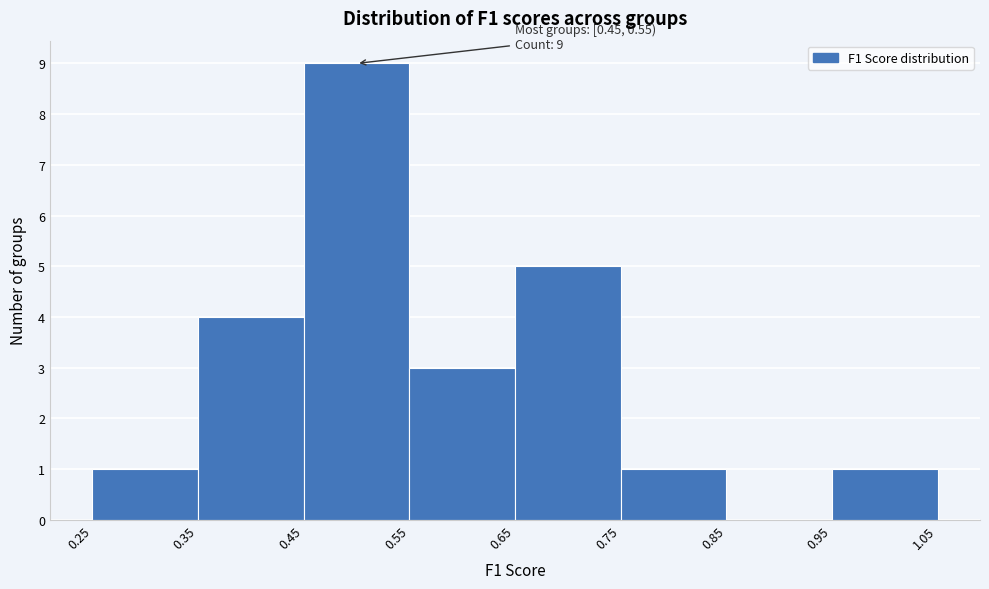

Over which range of the x-axis is the bar tallest?

0.45 to 0.55